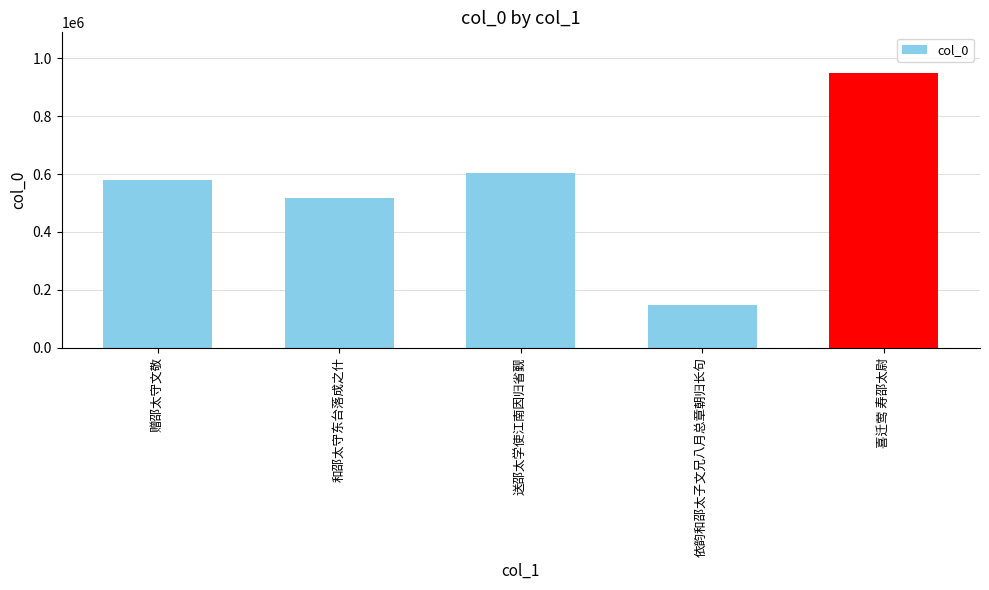

How many distinct data groups are displayed?

1